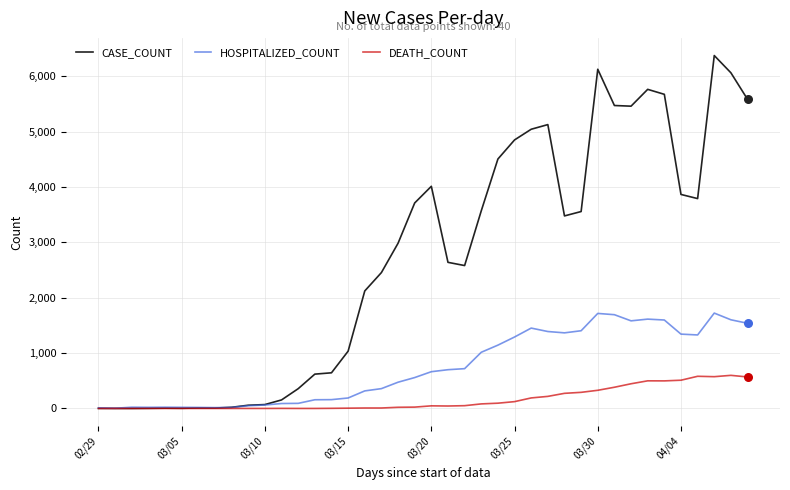

What are all the series names shown in the legend?

CASE_COUNT, HOSPITALIZED_COUNT, DEATH_COUNT